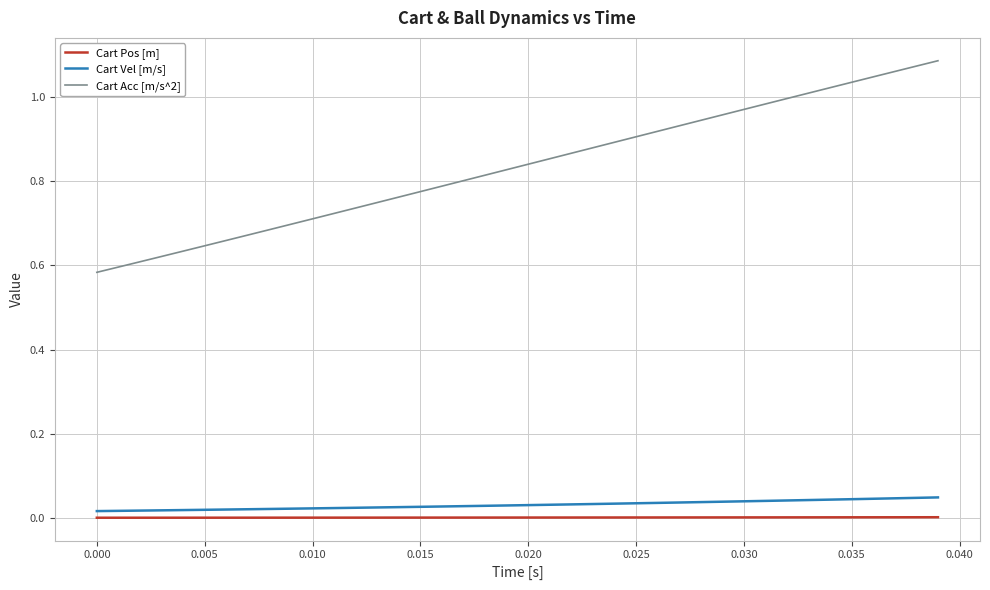

True or false: Cart Acc [m/s^2] and Cart Vel [m/s] cross at least once.

False